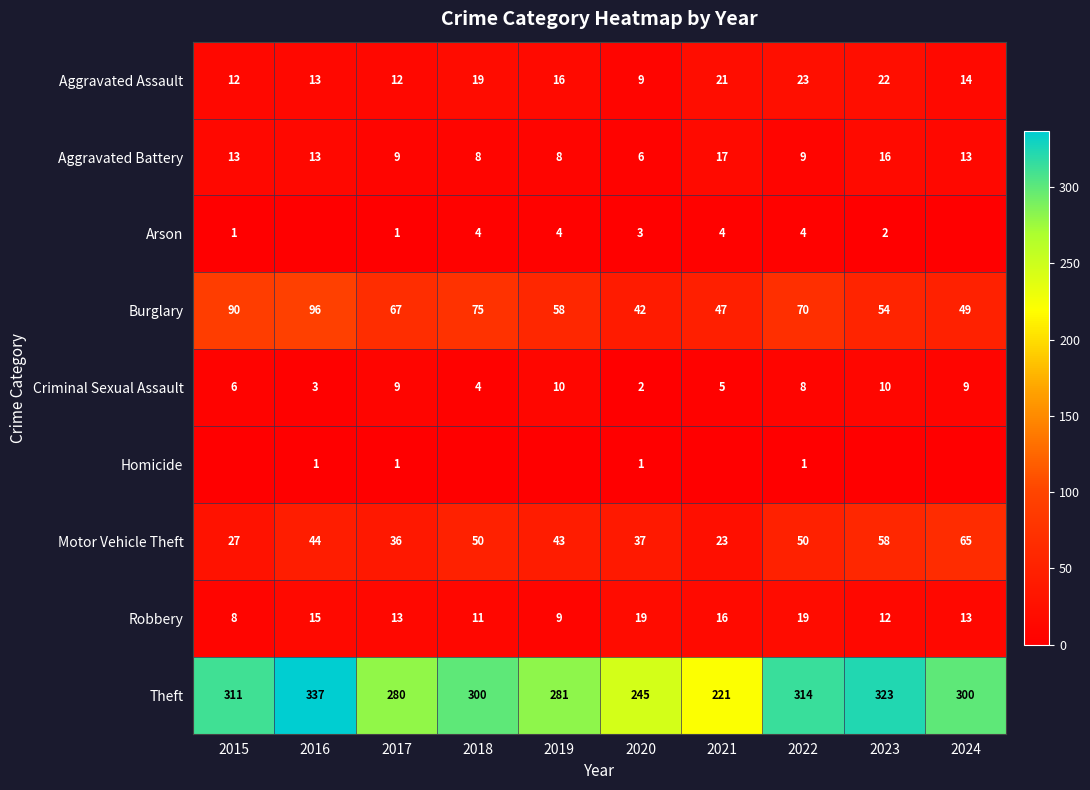

Is it true that Robbery equals 11 at 2015?

False